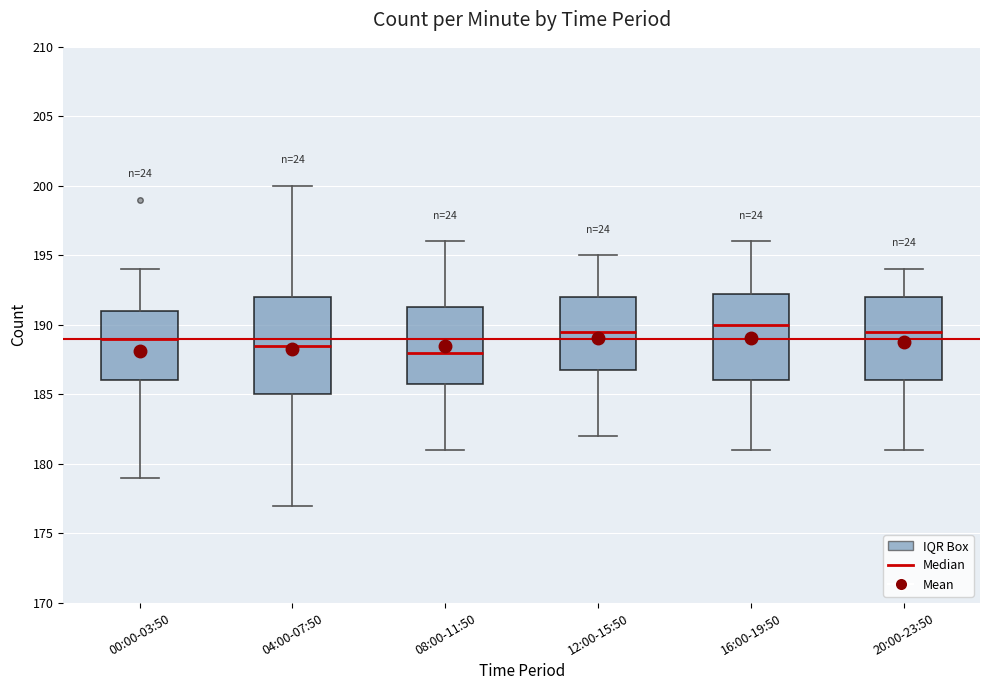

Where does the upper whisker of the box for 08:00-11:50 end on the y-axis? The values are not printed on the chart, so give them approximately, as read against the axis.

196.0